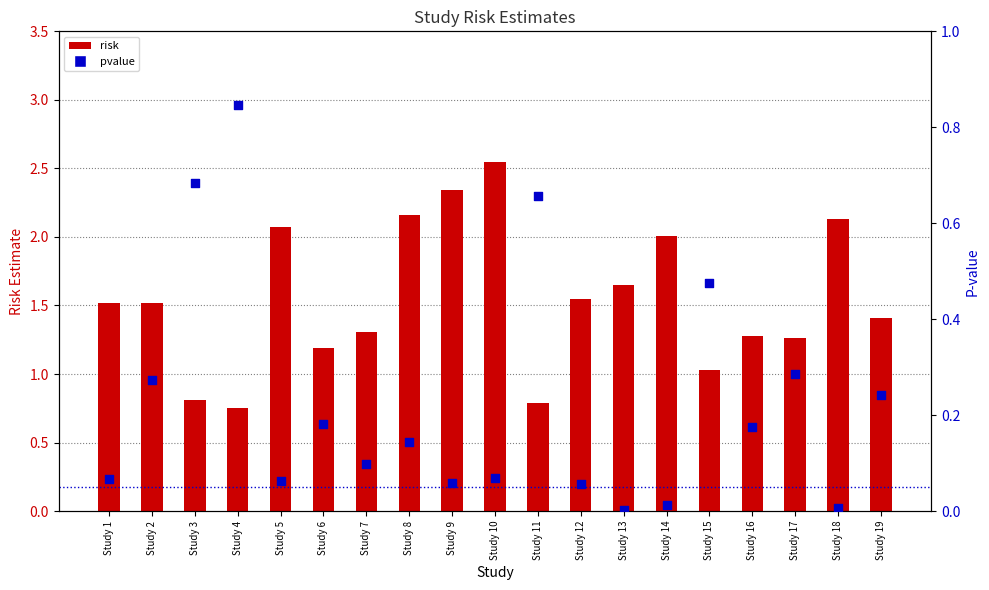

At how many categories does at least one series exceed 1?

16